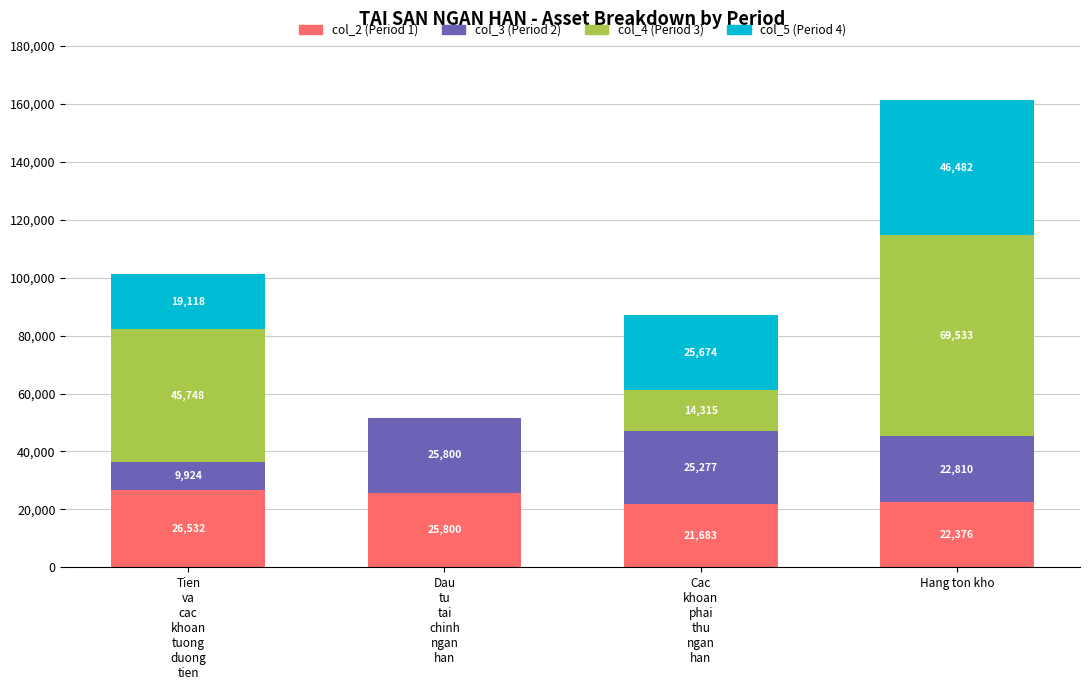

What is the total value across all series at Hang ton kho?

161201